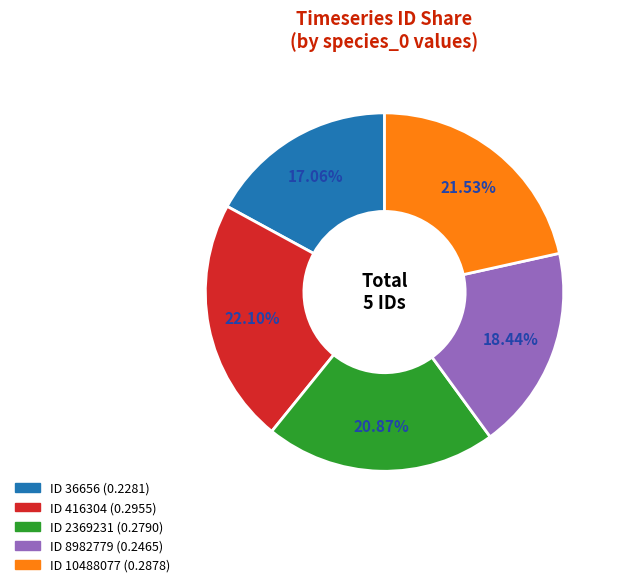

Is there a majority slice in this chart?

No